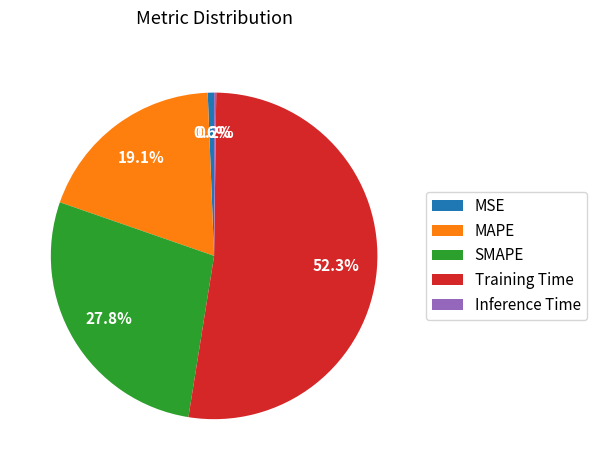

To the nearest percent, what is the difference between the largest and smallest slice percentages?

52%